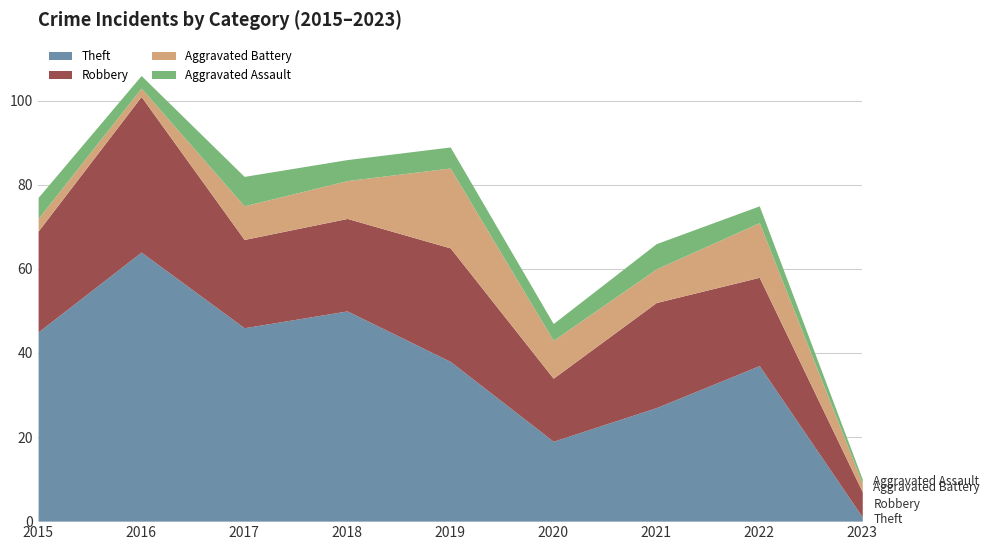

Where do Robbery and Theft first cross each other?

2022 and 2023